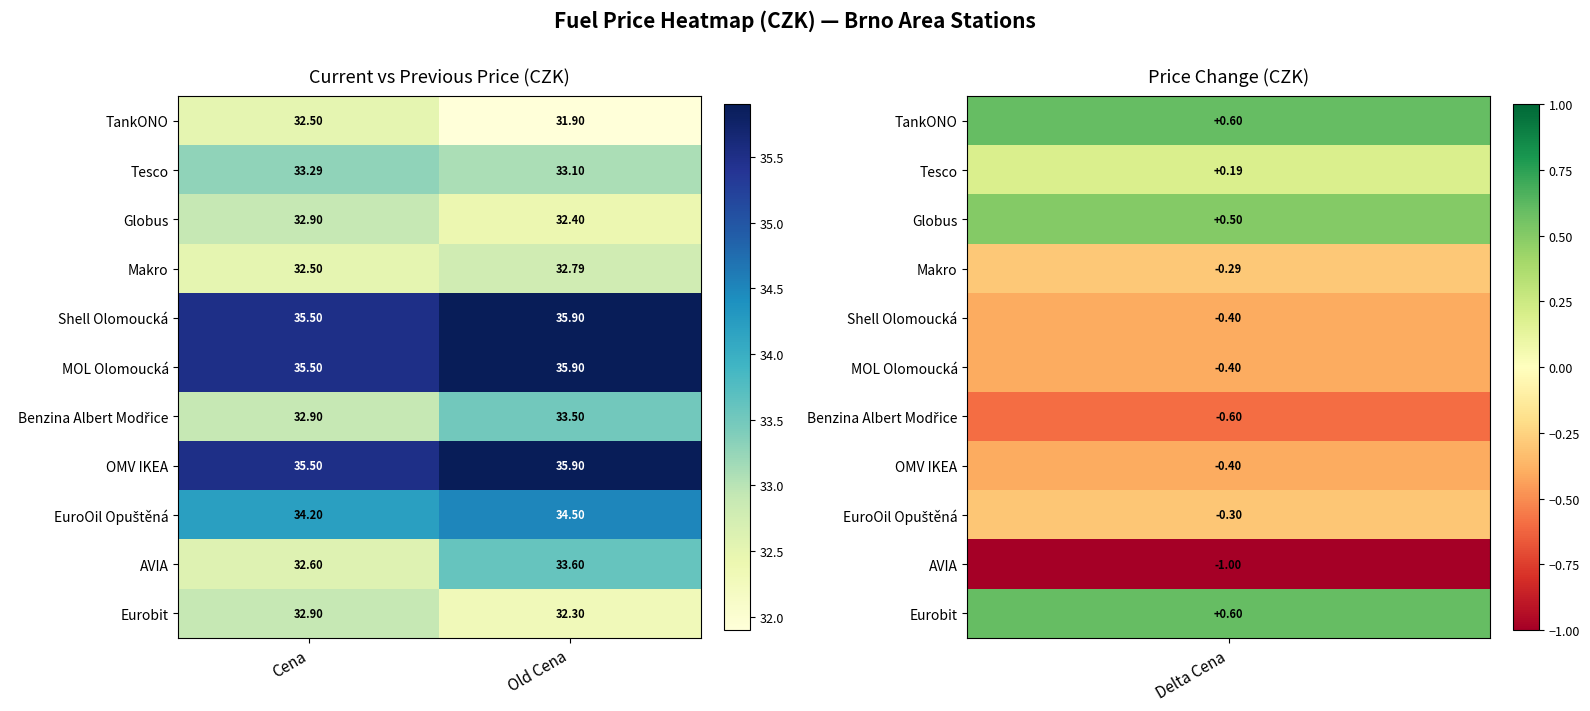

At which category is the sum across all series the highest?

Old Cena